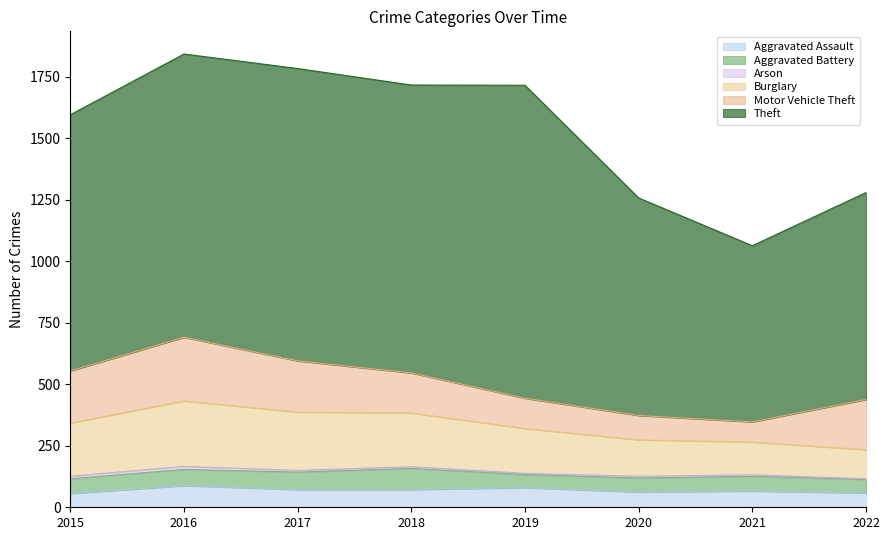

The value of Aggravated Assault at 2021 is 20. True or false?

False